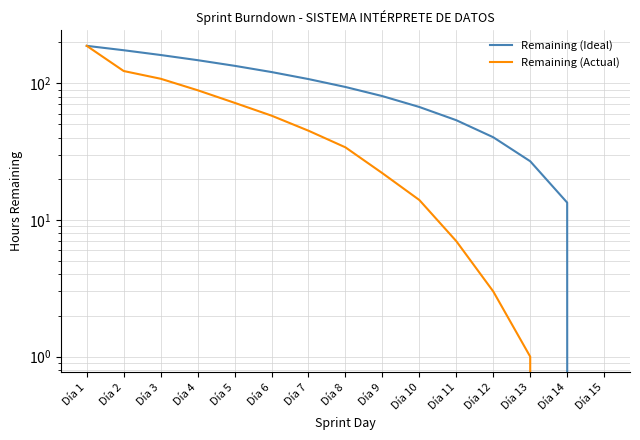

How many lines are shown in the chart?

2